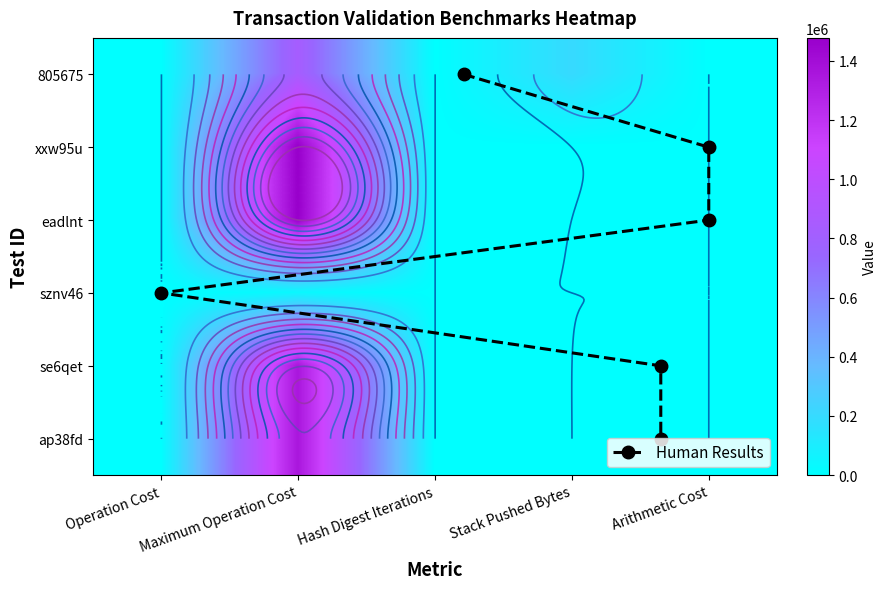

What is the total value across all series at Maximum Operation Cost?

6525600